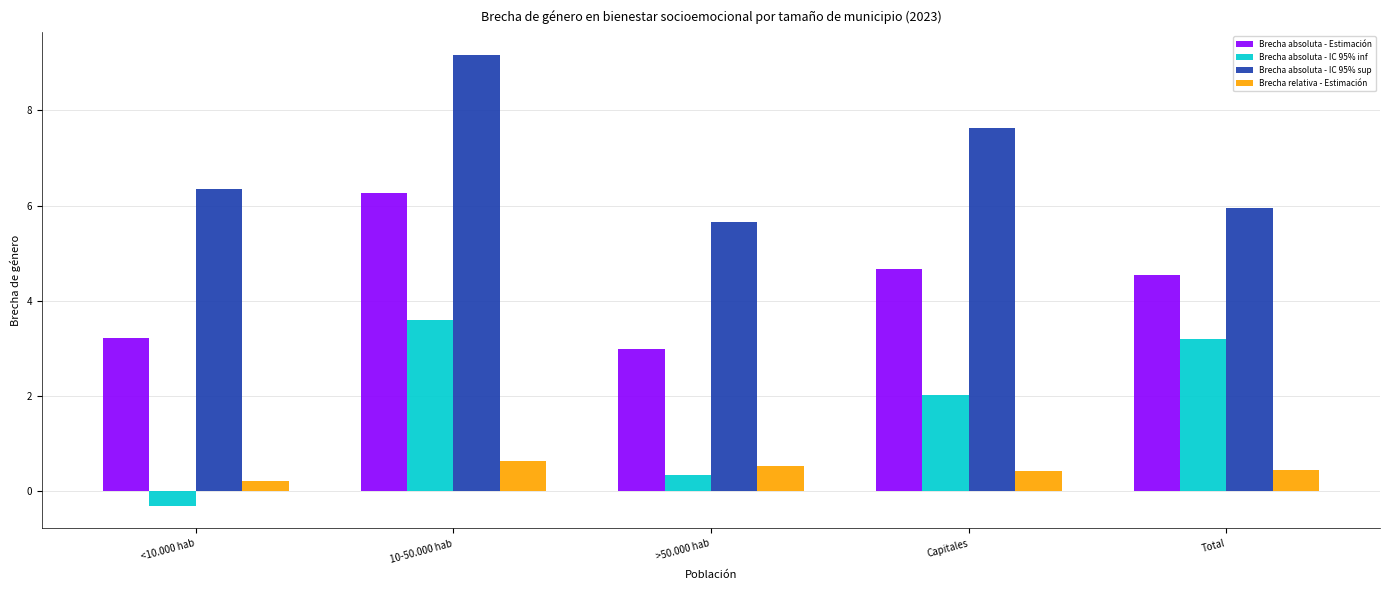

At which label does Brecha absoluta - Estimación reach its peak?

10-50.000 hab